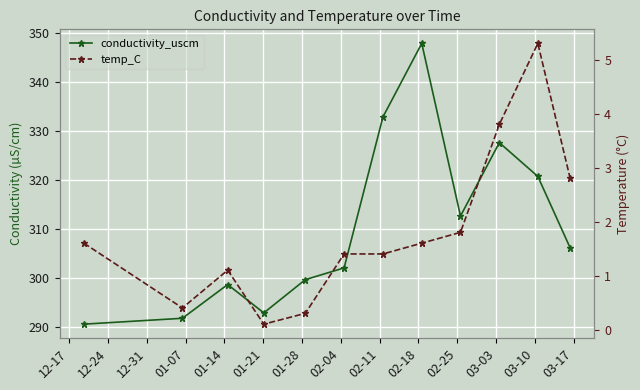

True or false: conductivity_uscm and temp_C cross at least once.

False